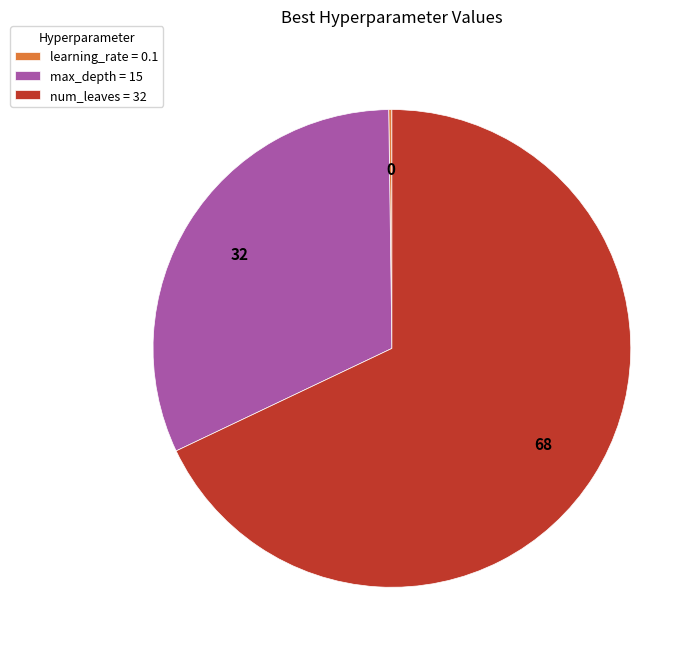

Approximately how many times larger is the value at max_depth = 15 compared to num_leaves = 32?

0.5